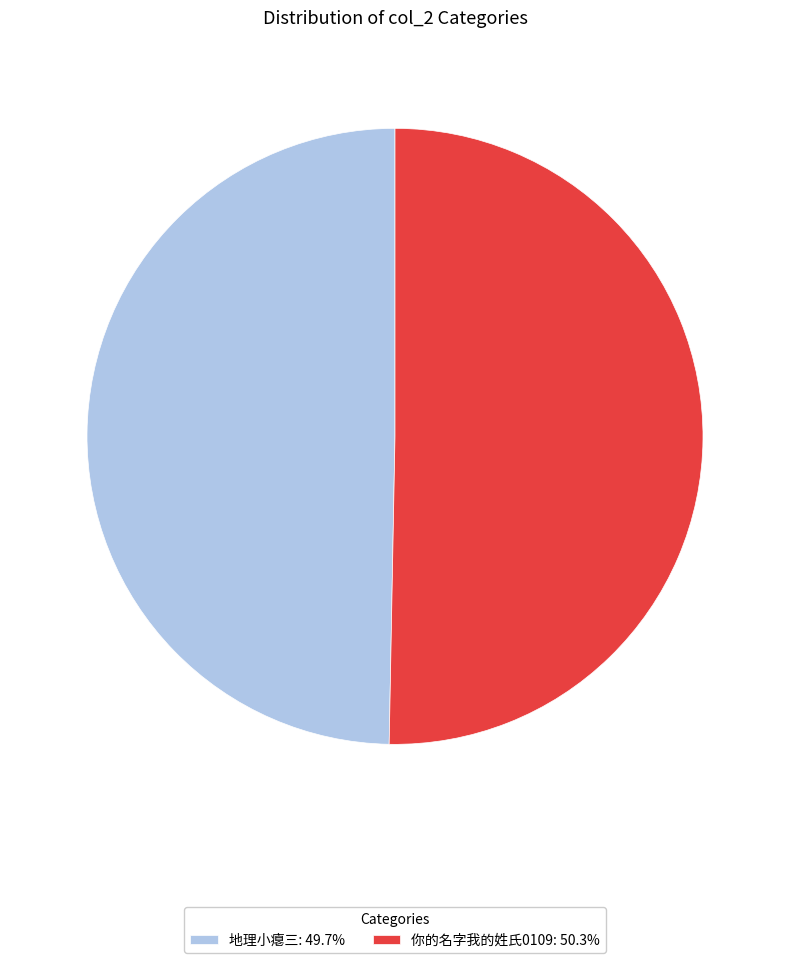

How many segments does this pie chart have?

2